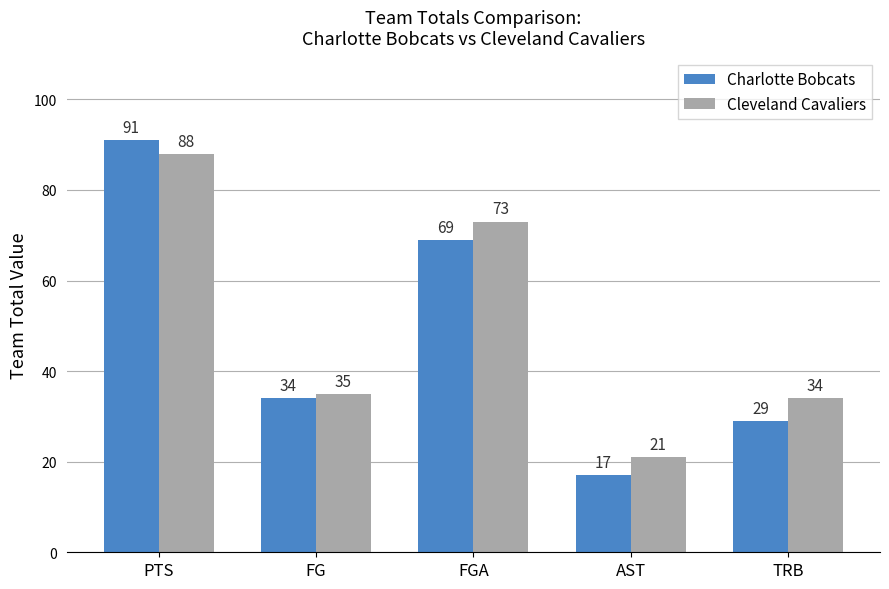

Reading left to right, transcribe all the data shown in this chart.

Charlotte Bobcats: 91	34	69	17	29
Cleveland Cavaliers: 88	35	73	21	34